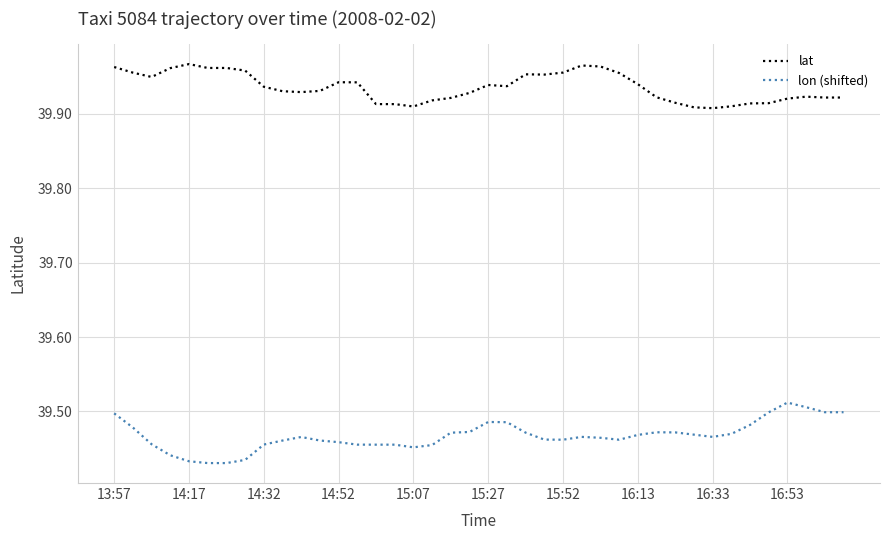

True or false: lon (shifted) and lat intersect in this chart.

False